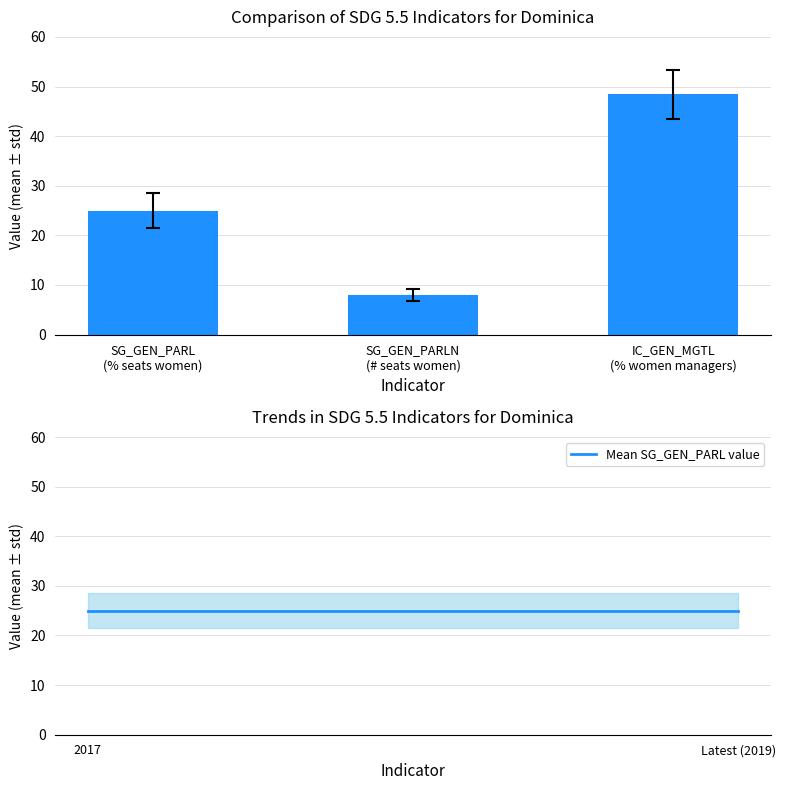

The SG_GEN_PARL (Proportion seats women %) series shows 25.0 at value_latest_year. True or false?

True